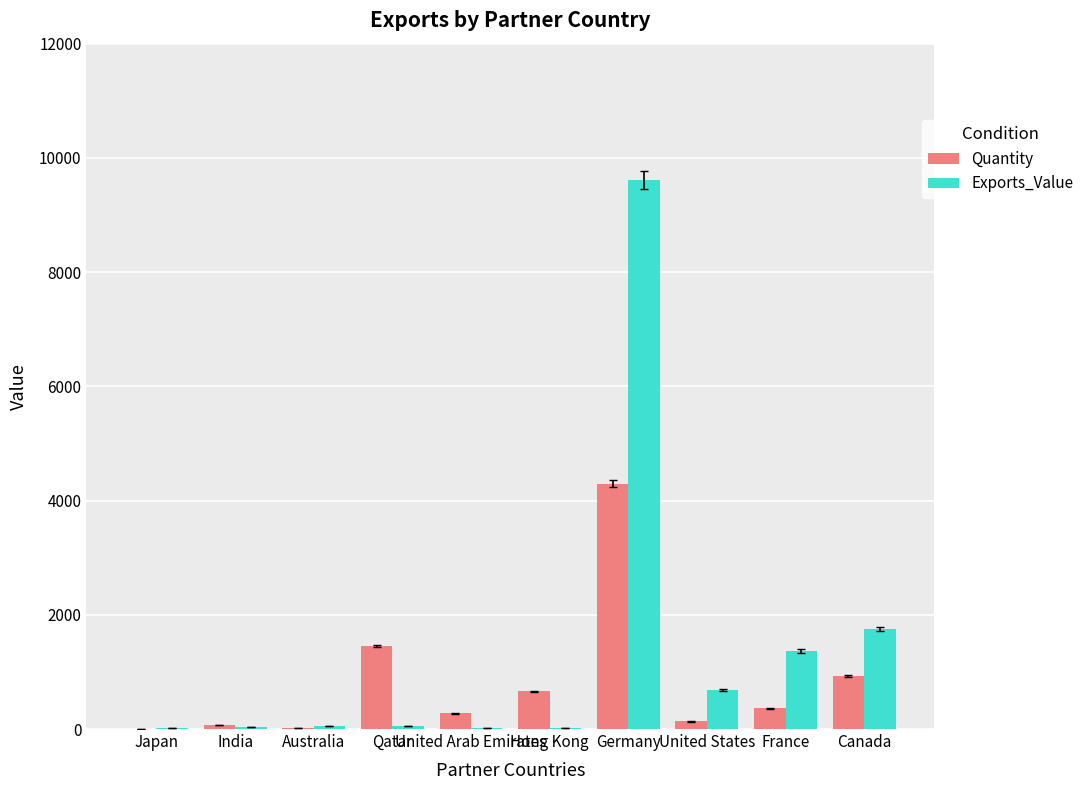

What is the maximum value for Quantity?

4298